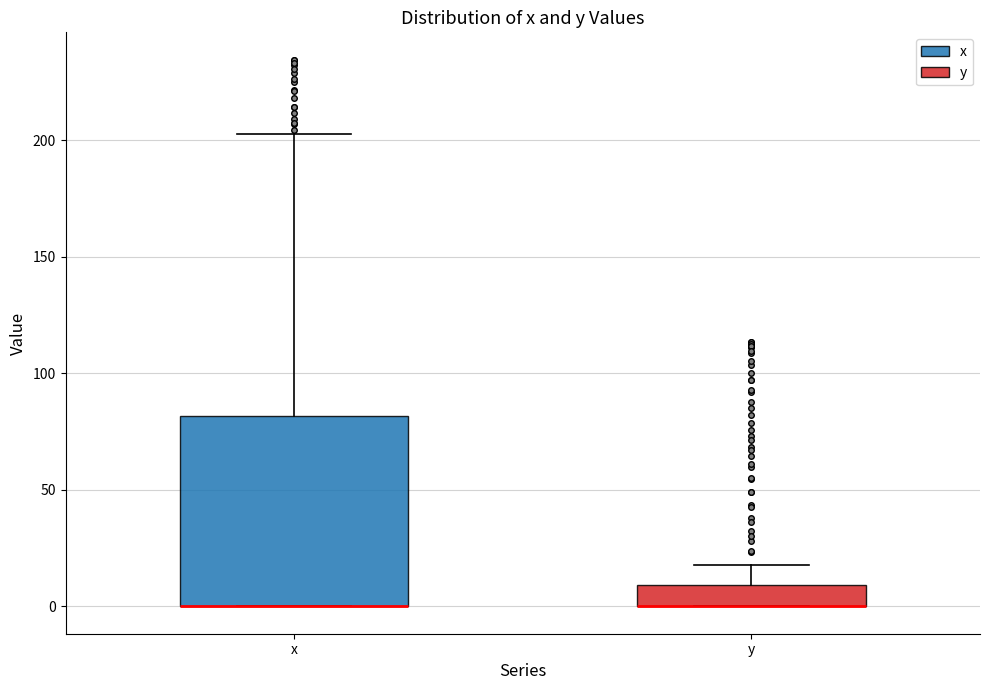

Reading left to right, read every box against the y-axis: the position of its median line, the range the box covers, and the ends of its whiskers. The values are not printed on the chart, so give them approximately, as read against the axis.

x: median 0 (drawn on the box's lower edge), box 0 to 80, whiskers 0 to 205
y: median 0 (drawn on the box's lower edge), box 0 to 10, whiskers 0 to 20